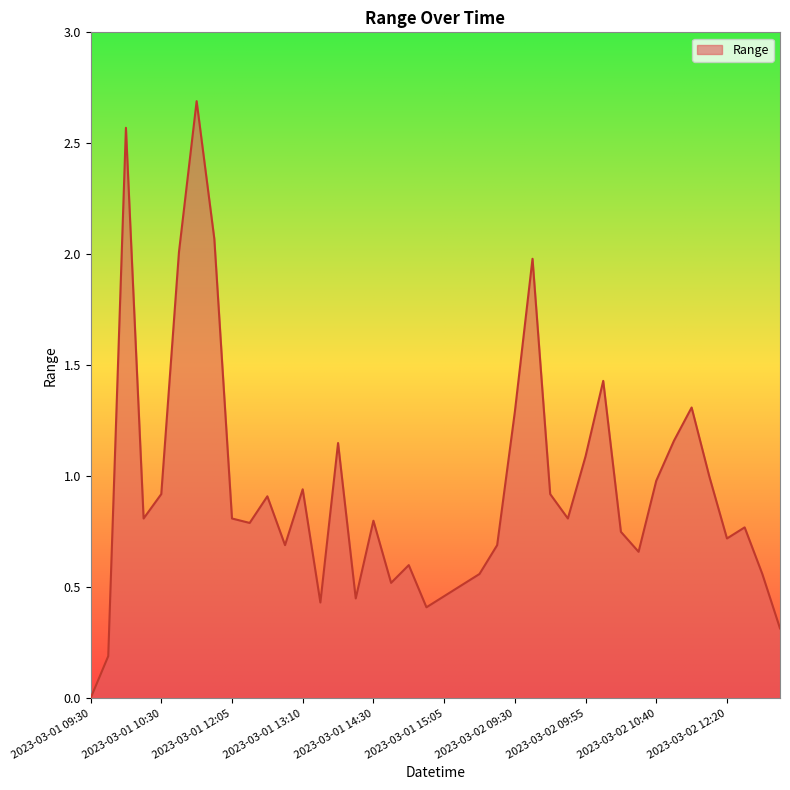

What is the maximum value shown in the chart?

2.7